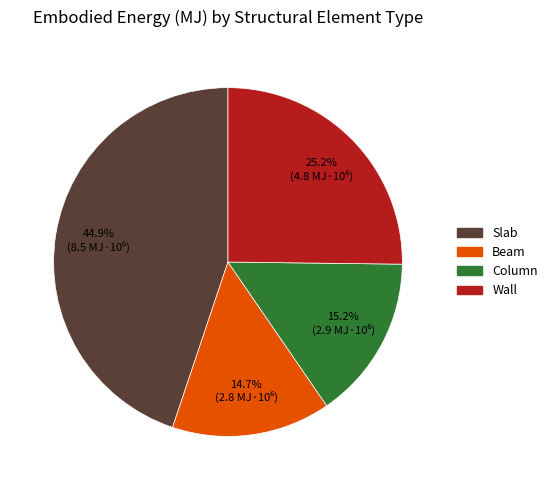

To the nearest percent, what percentage of the pie is Column?

15%